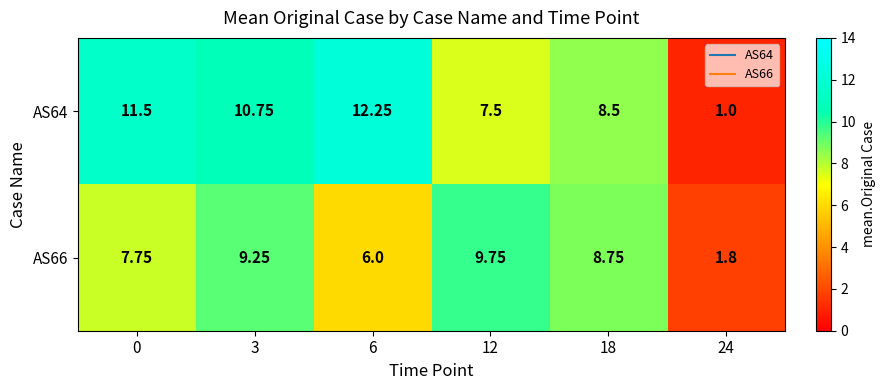

How many values in the AS66 series exceed 8?

3